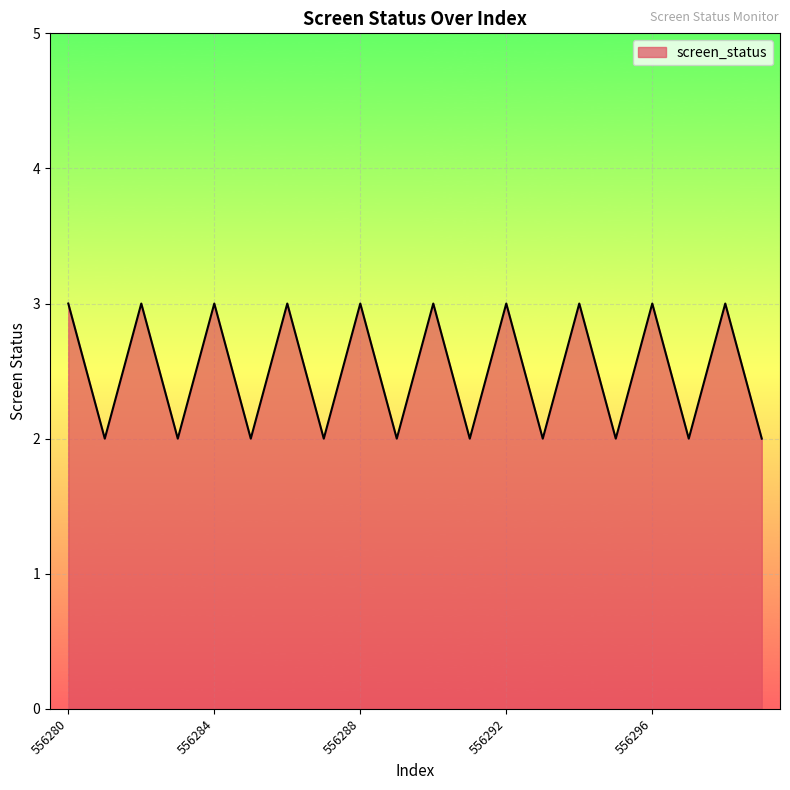

Does the chart have visible grid lines?

Yes